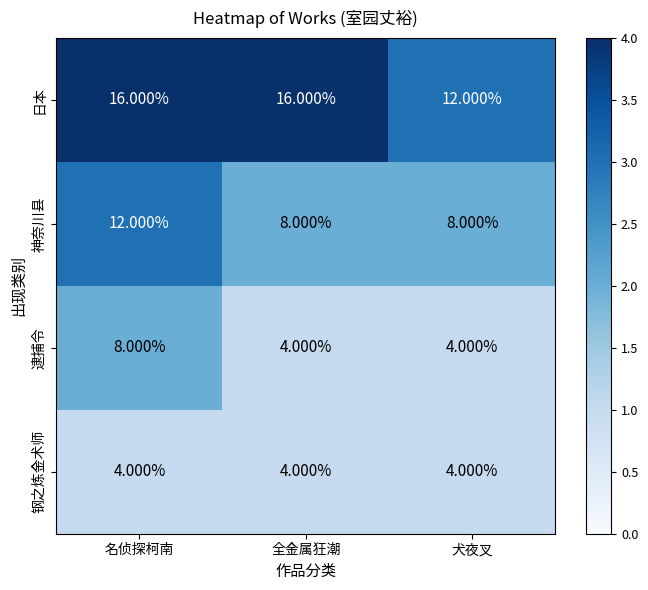

At which category is the sum across all series the highest?

名侦探柯南